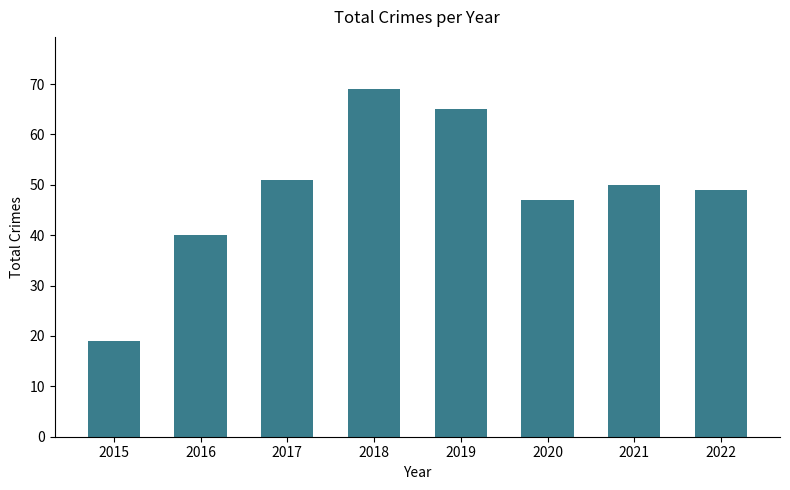

What is the approximate value at 2019?

65